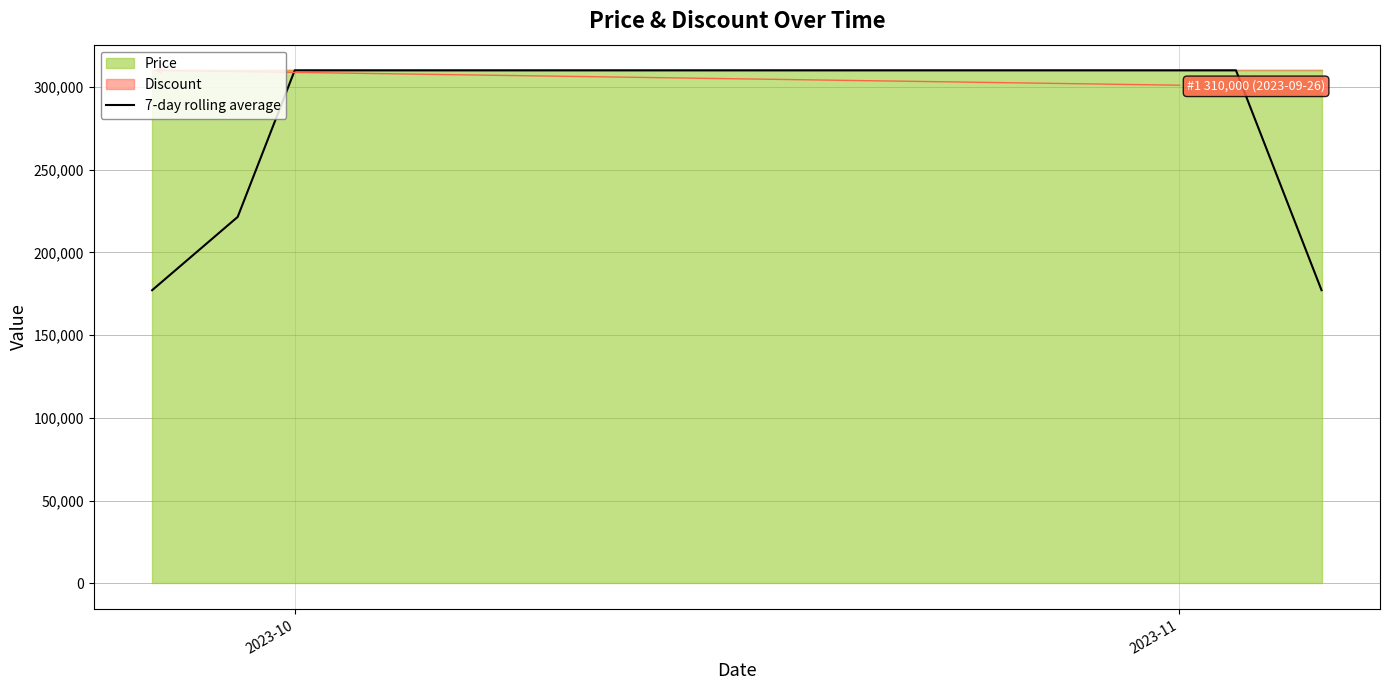

What is the minimum value for 7-day rolling average?

177142.9